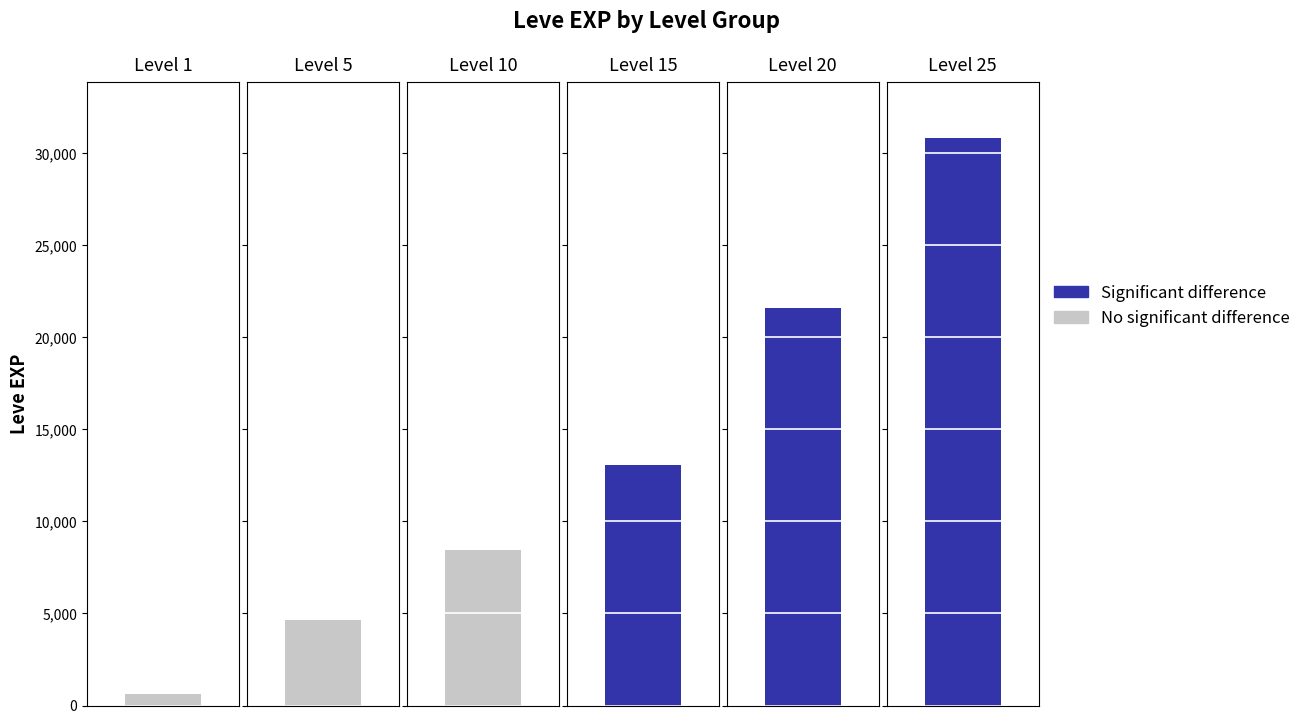

Where is Leve EXP nearest to the value 15725?

Level 15